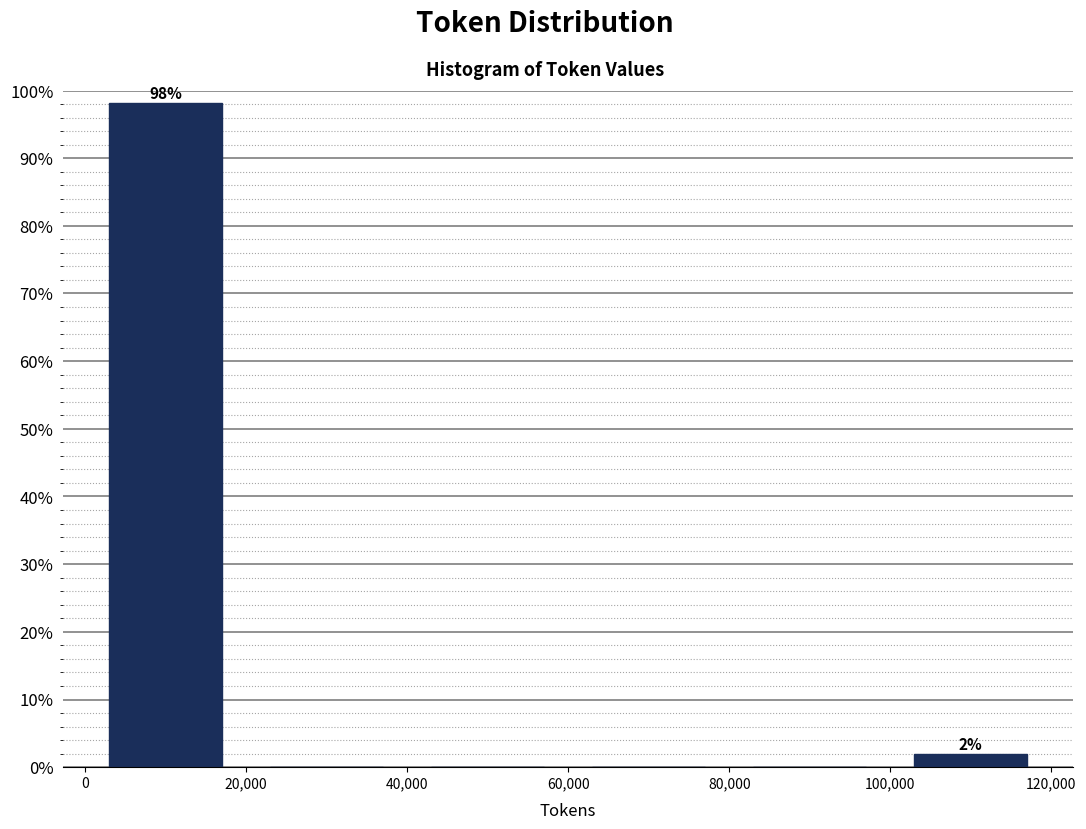

Which range on the x-axis has the tallest bar?

0 to 20,000